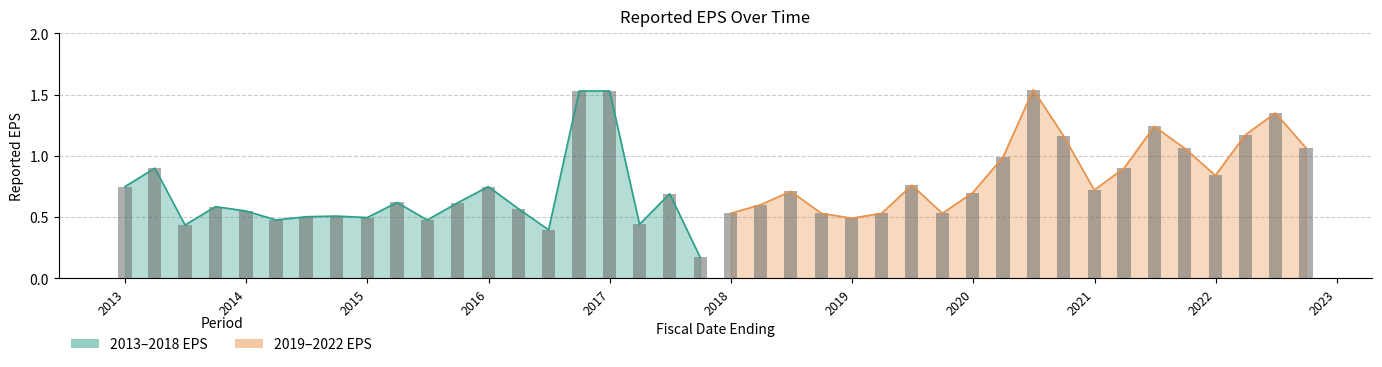

At which category does the chart reach its peak across all series?

2020-06-30